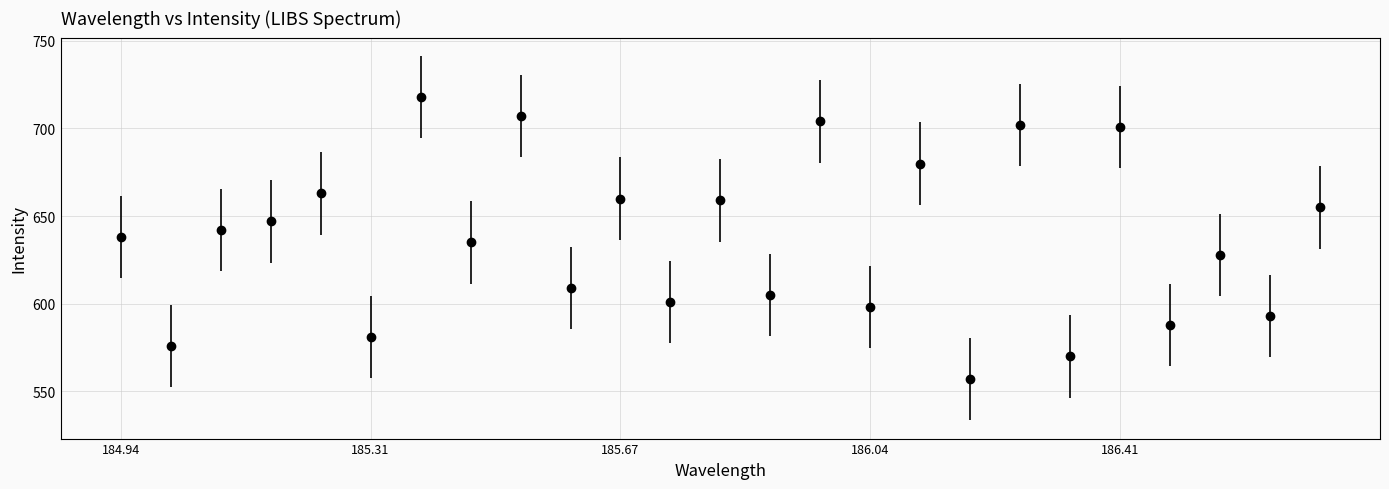

How many points are lower than both their immediate neighbors (excluding endpoints)?

11